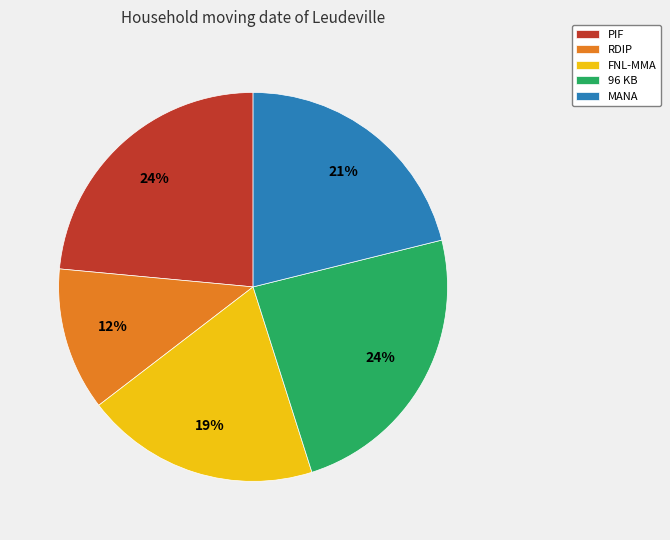

True or false: PIF accounts for 24% of the total.

True